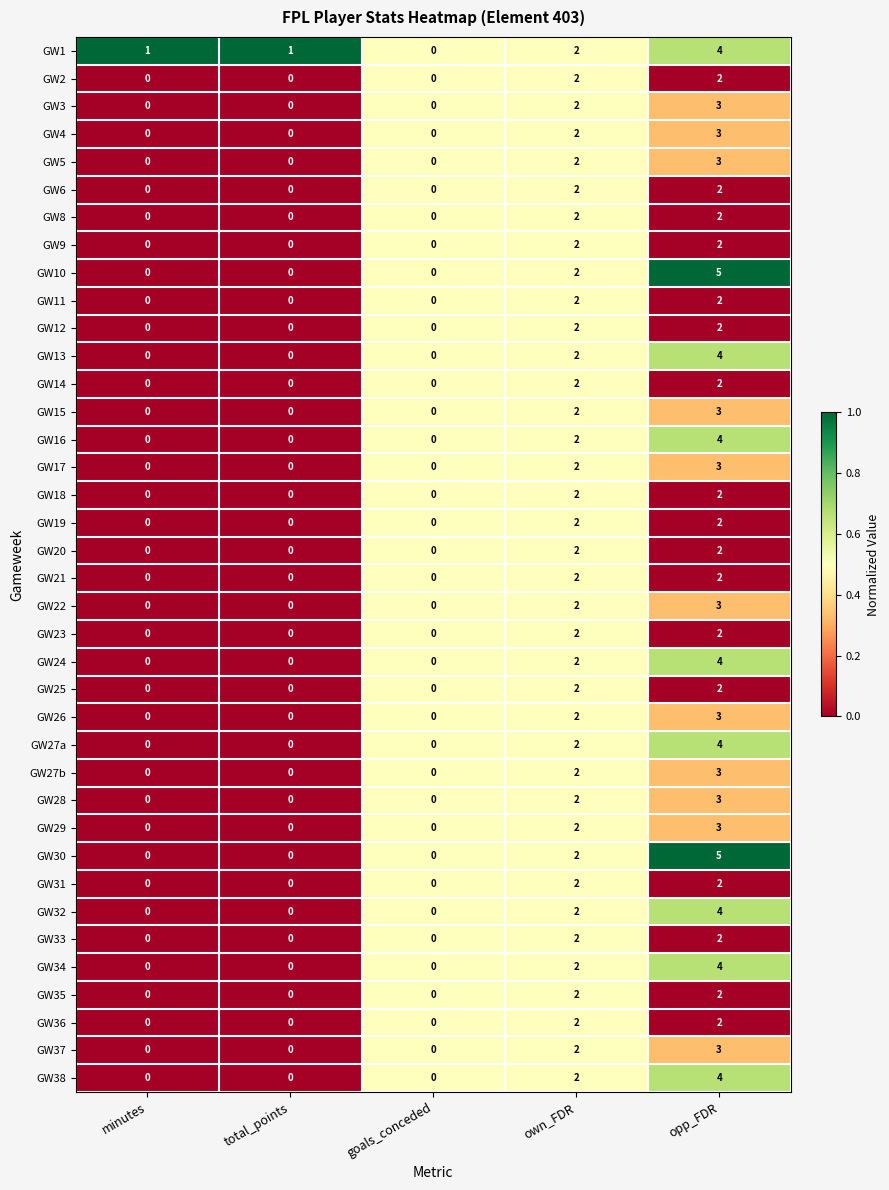

What is the difference between the maximum and minimum values in the GW32 series?

4